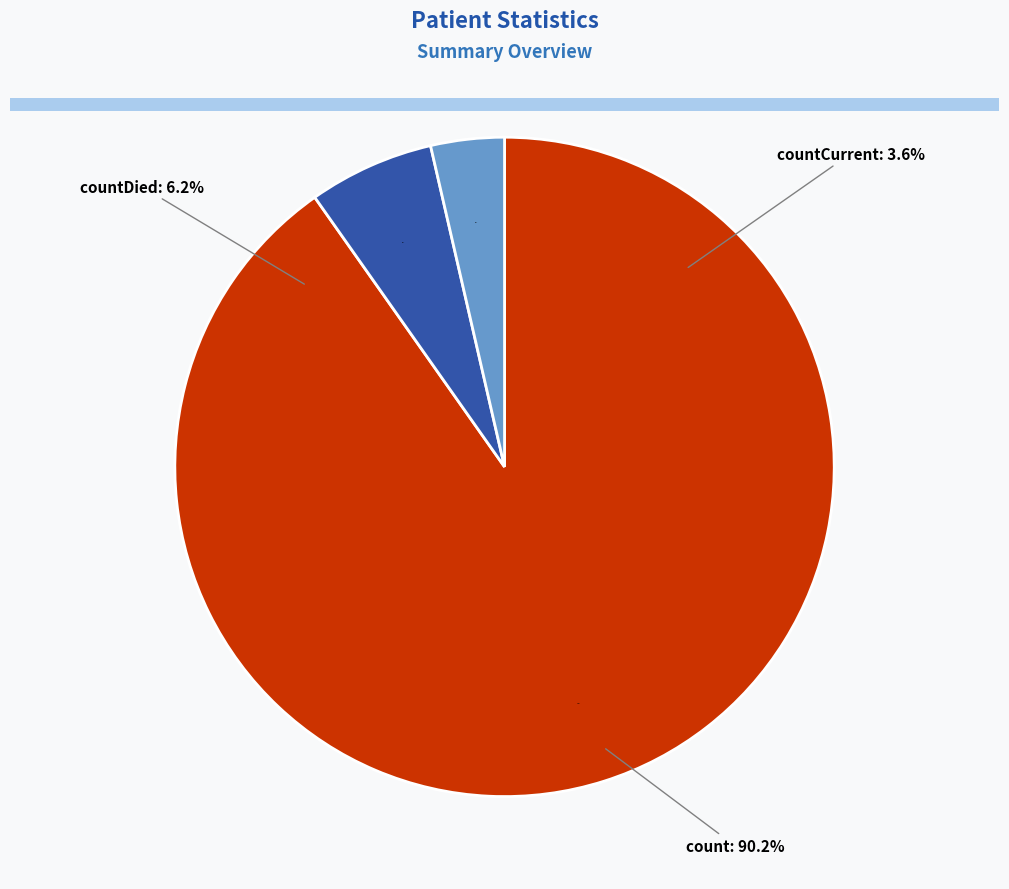

Which has a higher value, count or countDied?

count